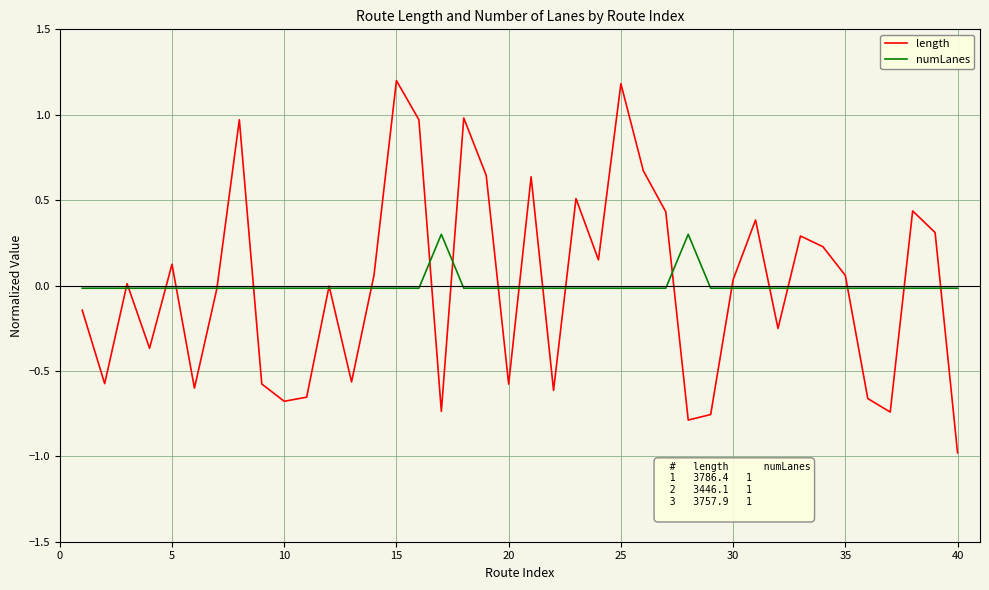

Which series has the widest spread of values?

length